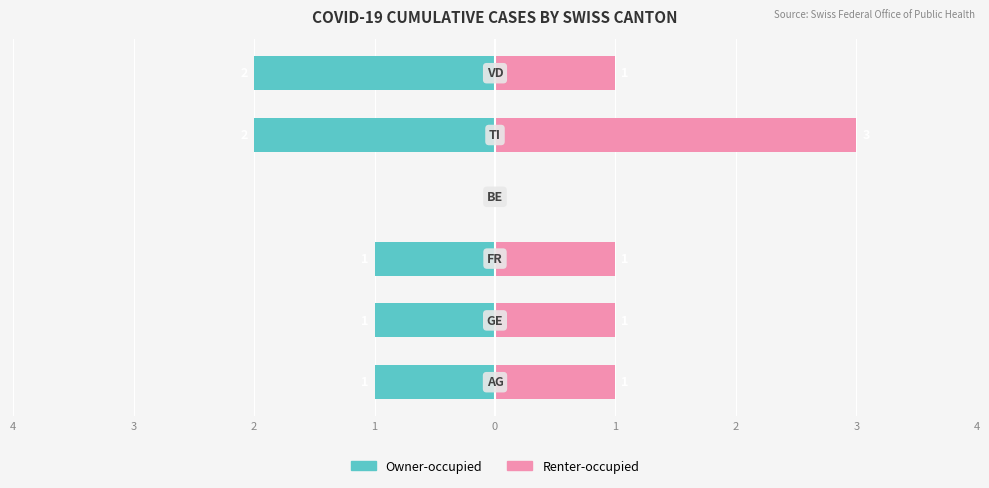

Count the Renter-occupied values in the range 1 to 2.

4